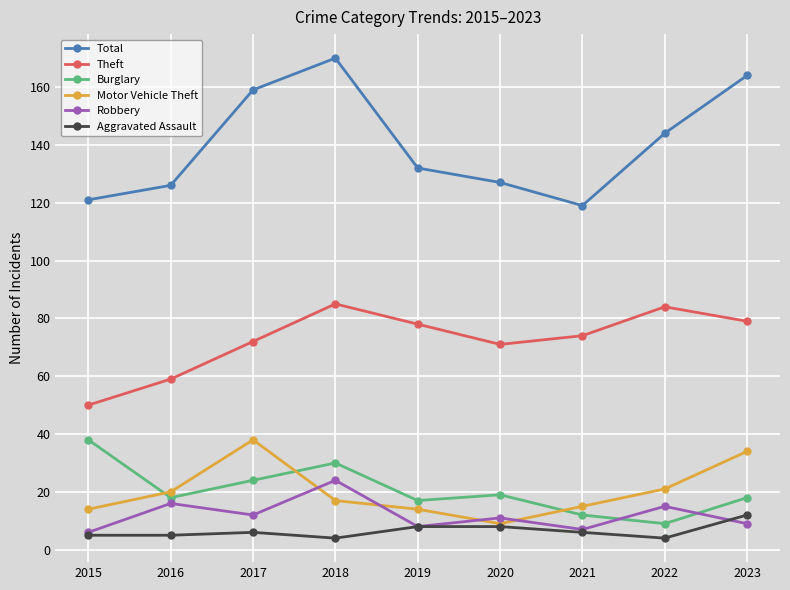

How many interior local peaks does the Motor Vehicle Theft series have?

1